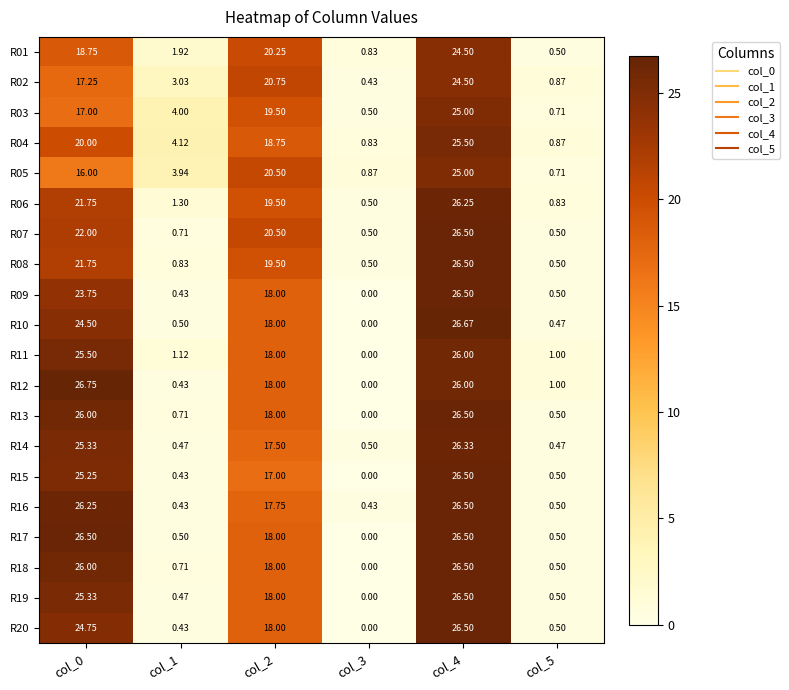

Which series has the widest spread of values?

R12